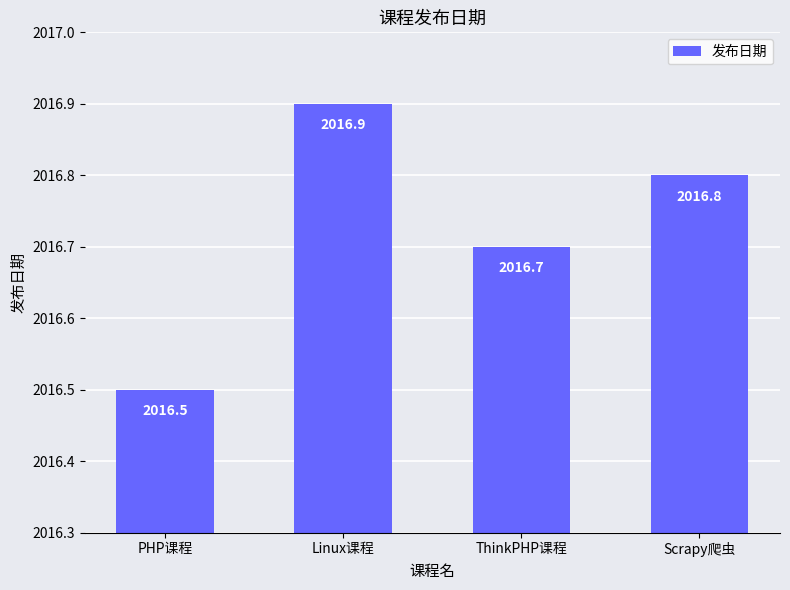

Reading left to right, what are all the values shown in this chart?

2016.5	2016.9	2016.7	2016.8